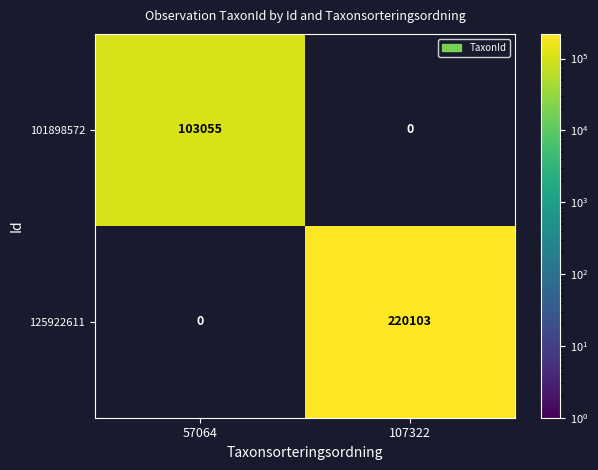

What is the sum of the 125922611 values at 57064 and 107322?

220103